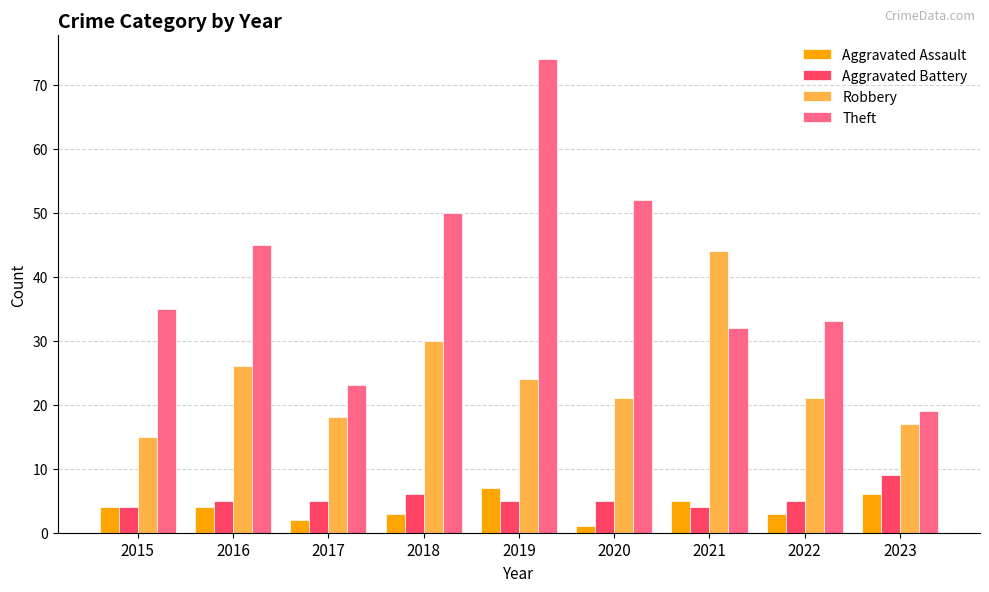

At 2021, list the series in order from smallest to largest.

Aggravated Battery, Aggravated Assault, Theft, Robbery